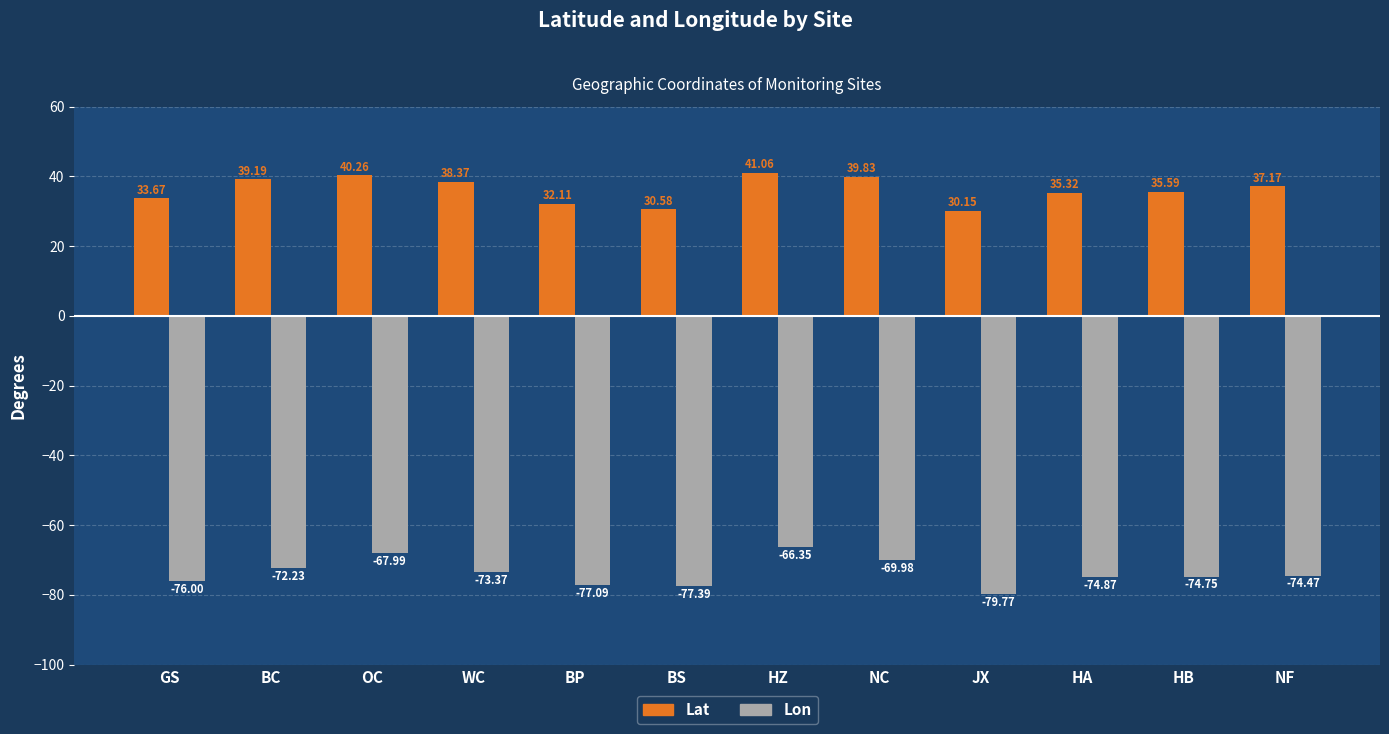

List the series in order of their overall mean, lowest first.

Lon, Lat